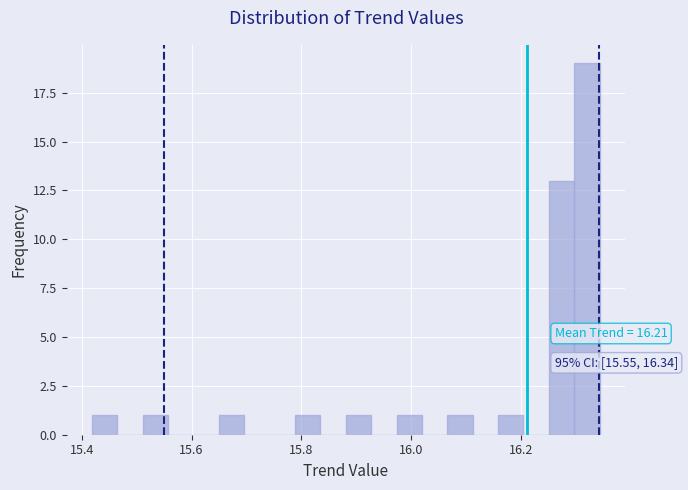

Read against the x-axis, roughly where is the centre of the tallest bar?

16.32